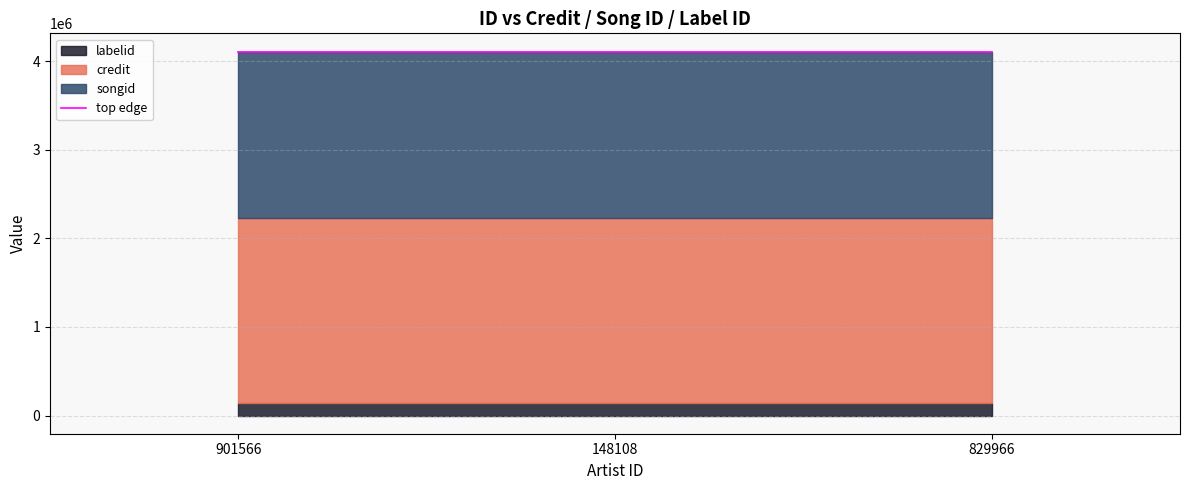

At 148108, list the series in order from smallest to largest.

labelid, songid, credit